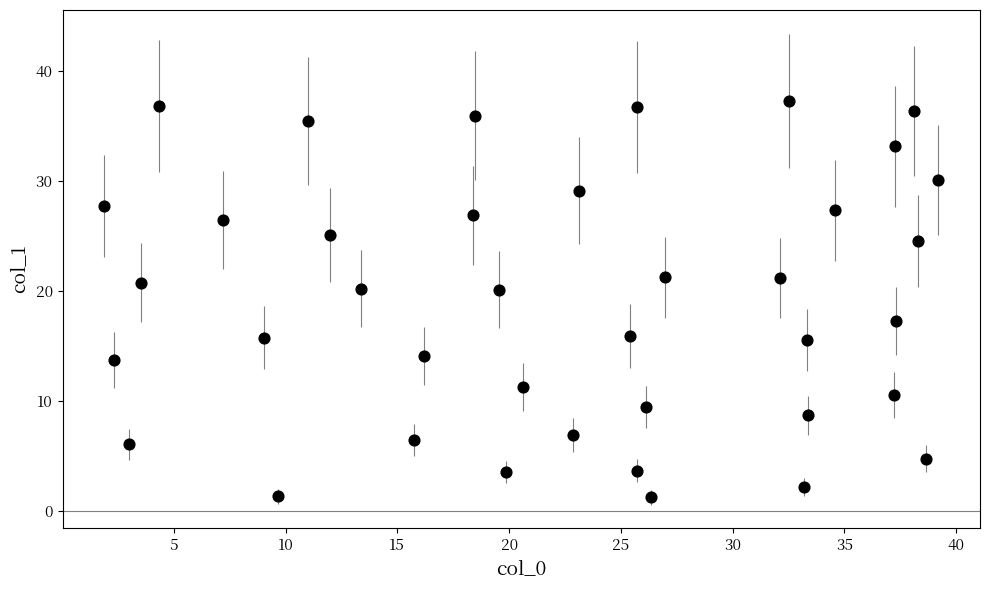

What is the range of X values (max minus min)?

37.3